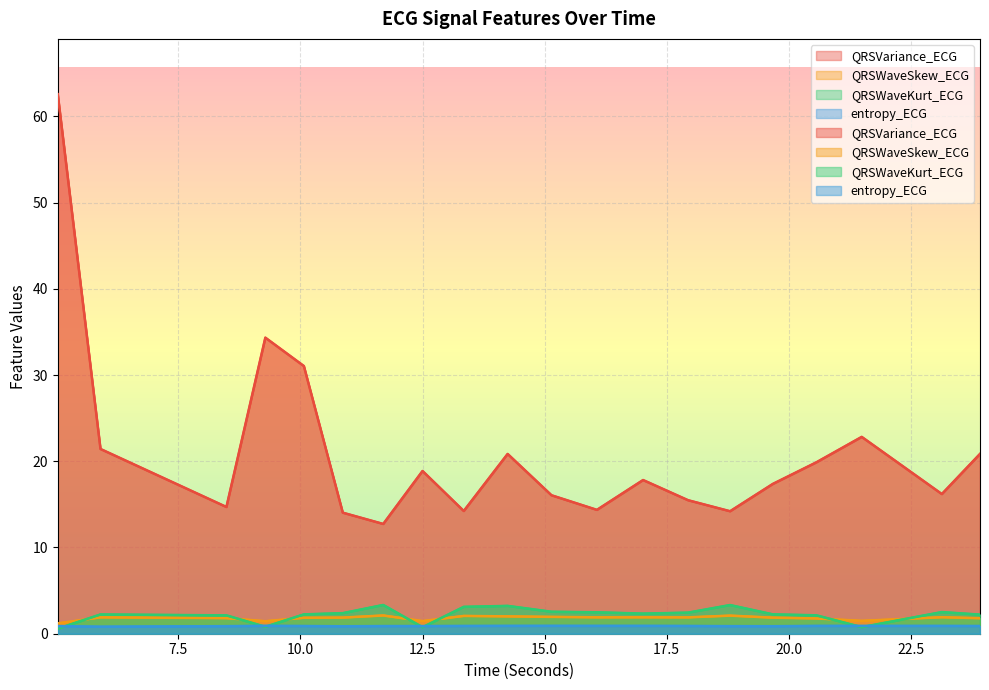

Does the chart display data point markers on the line(s)?

No